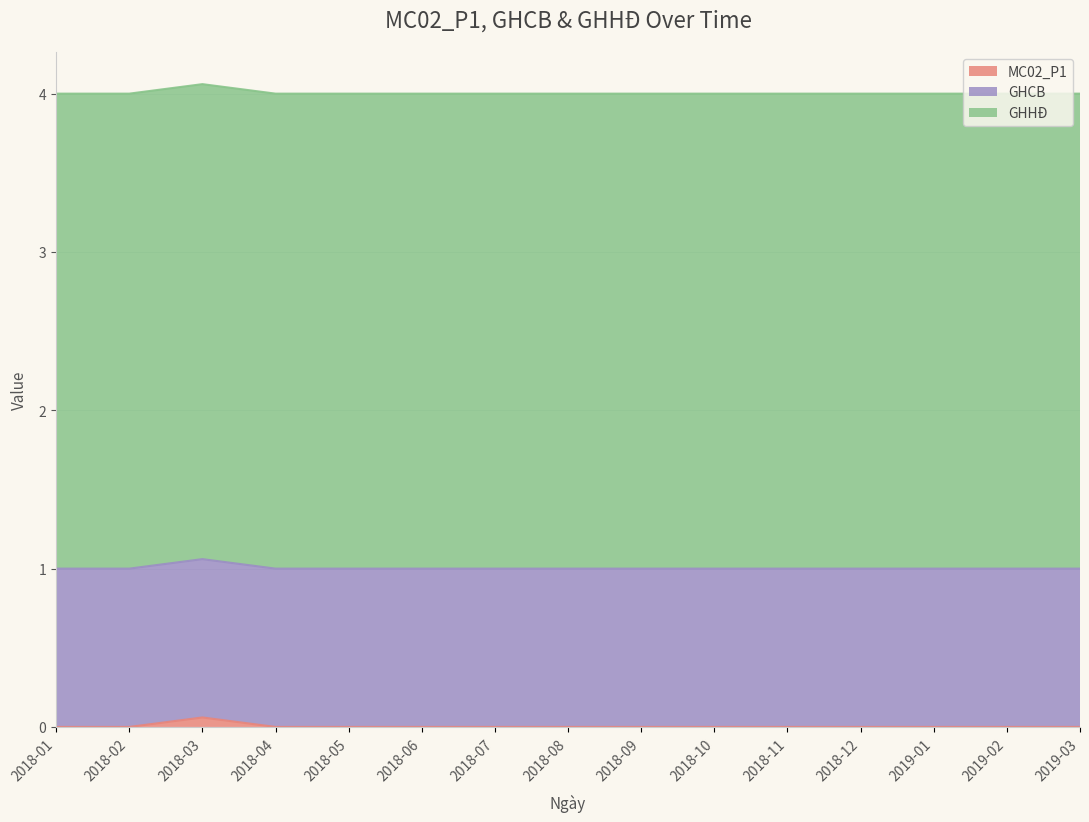

What is the label of the 13th point from the right?

2018-03